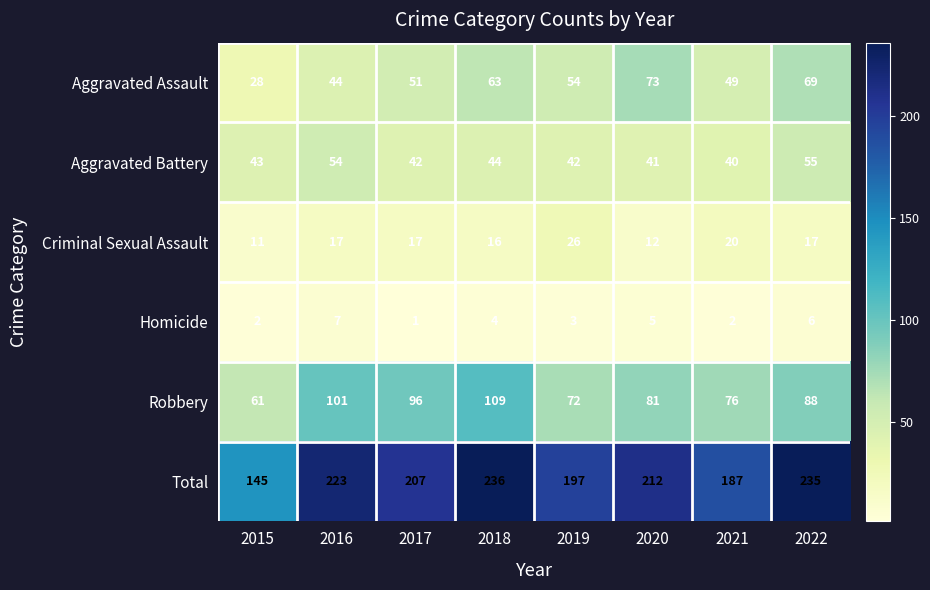

The value of Homicide at 2019 is 3. True or false?

True